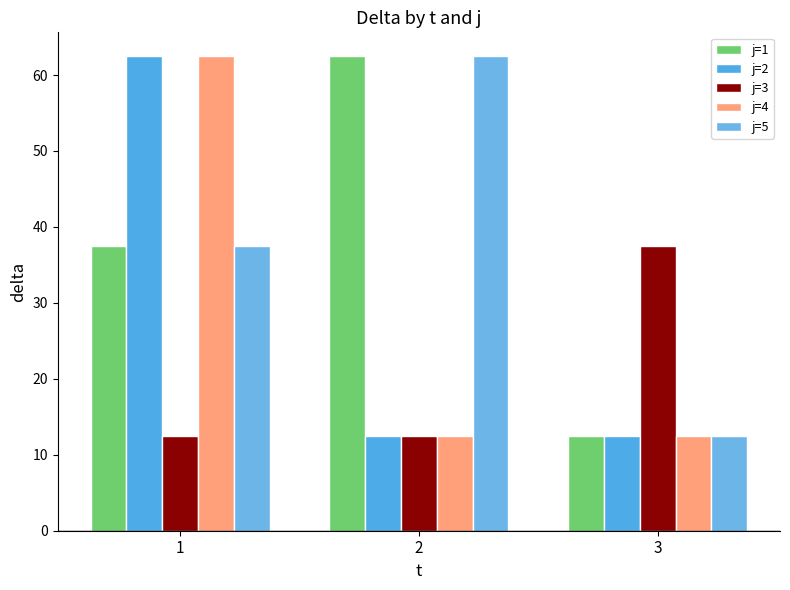

Are the bars horizontal?

No